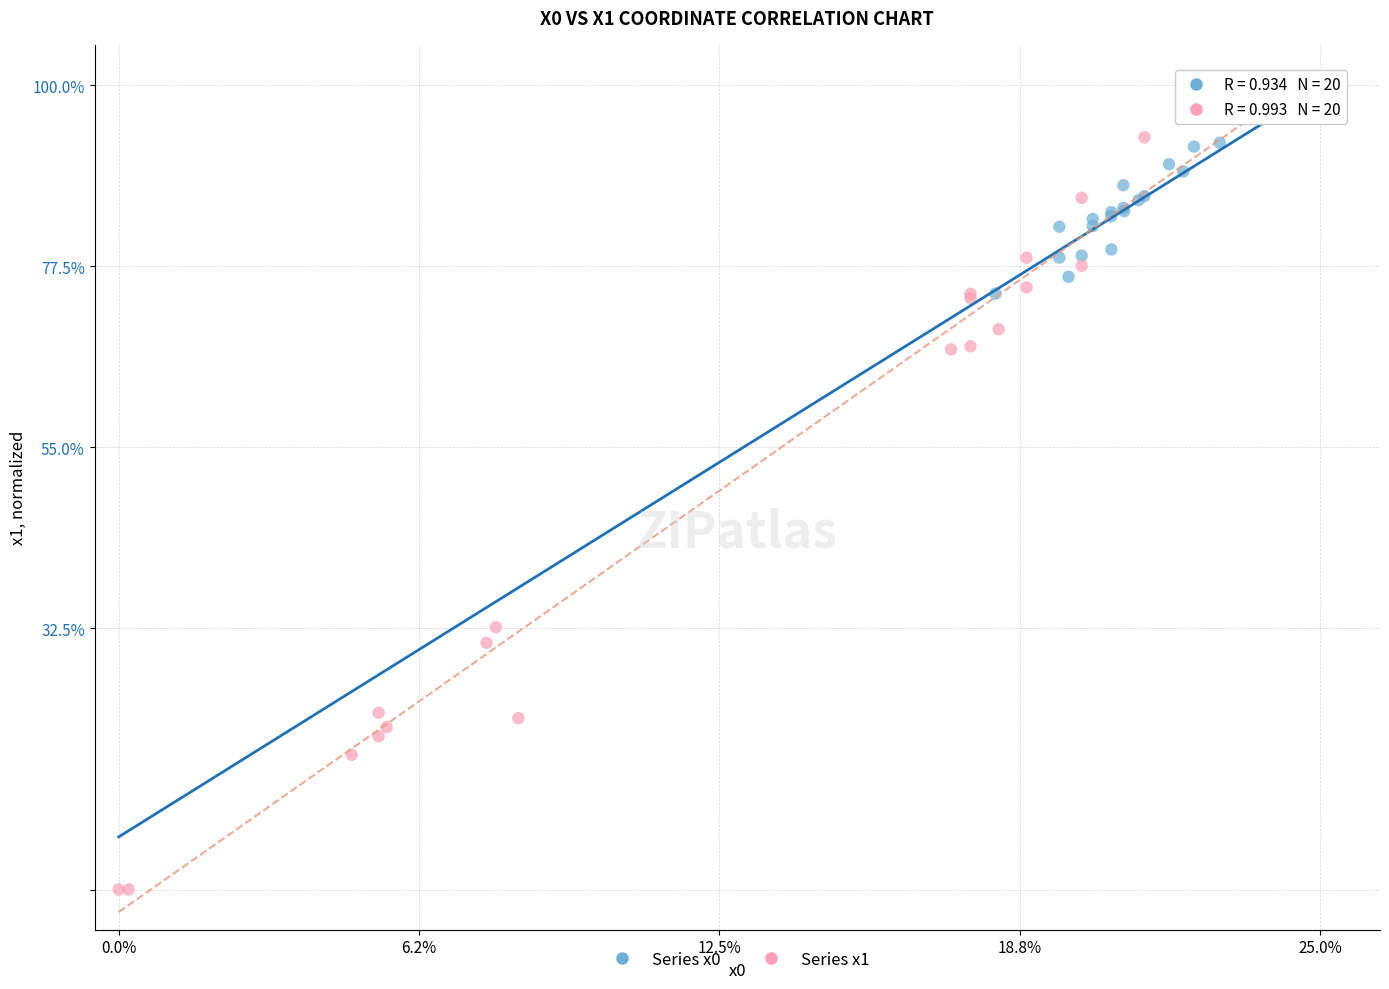

Which series reaches the minimum Y coordinate?

Series x1